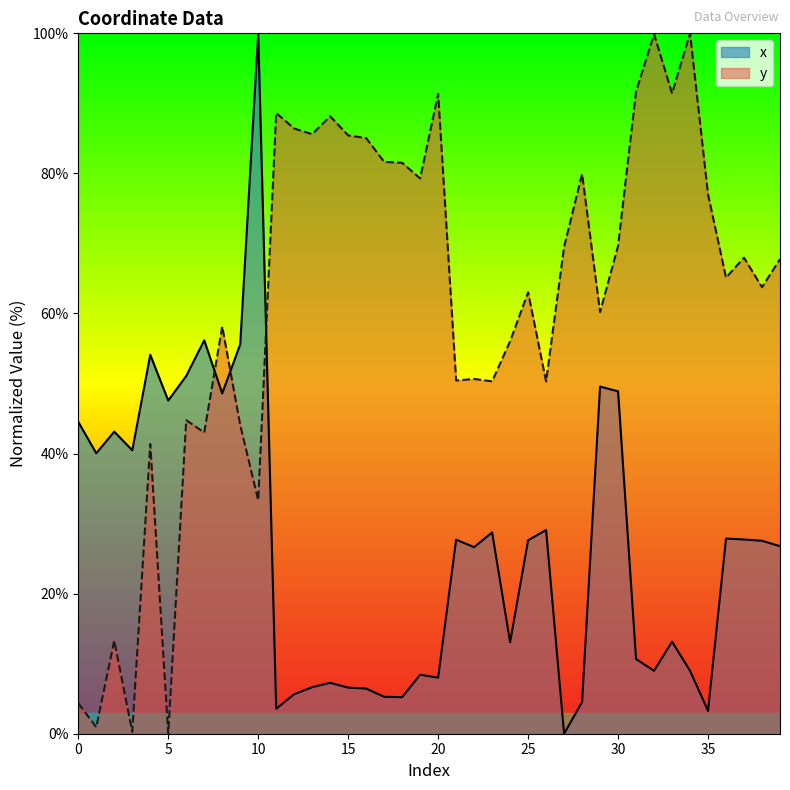

True or false: x has a value of 18.3 at 25.

False